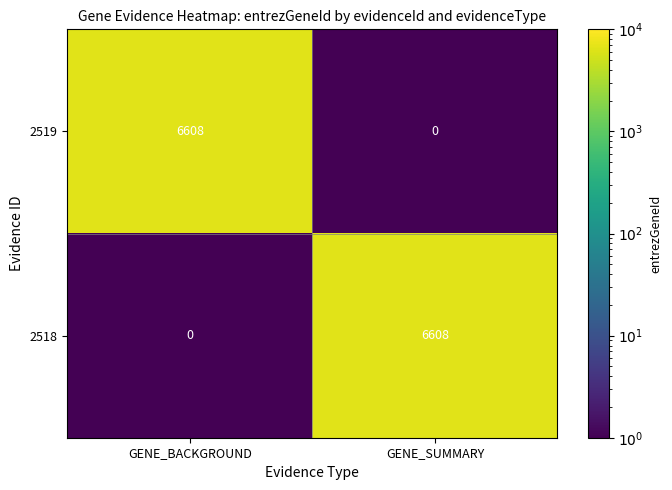

What is the total value across all series at GENE_BACKGROUND?

6608